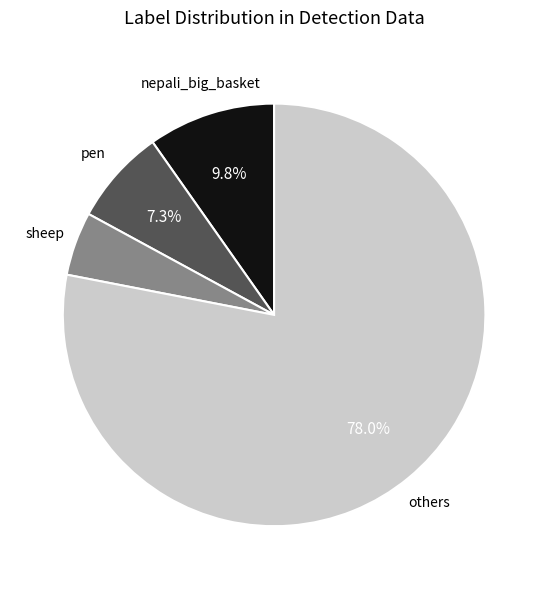

Does any single category account for the majority?

Yes